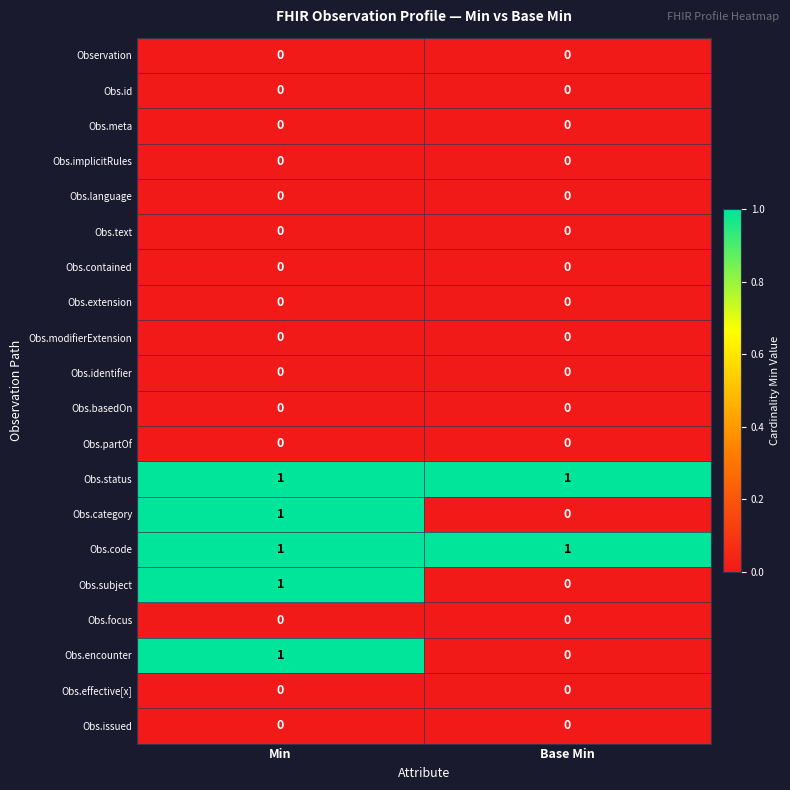

What is the total value across all series at Base Min?

2